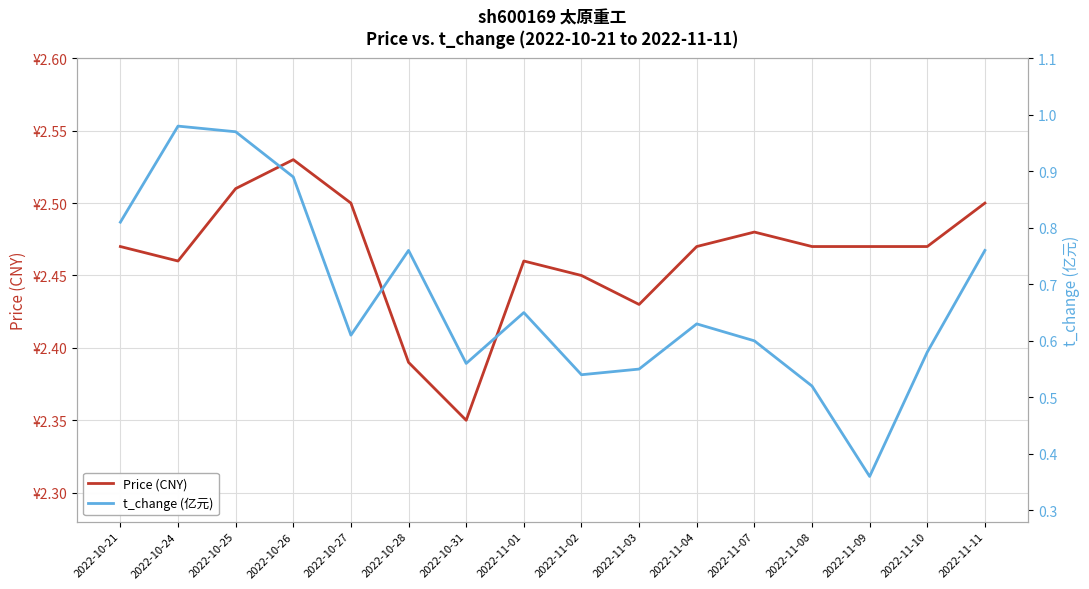

Which has a higher value, 2022-11-10 or 2022-11-07?

2022-11-07